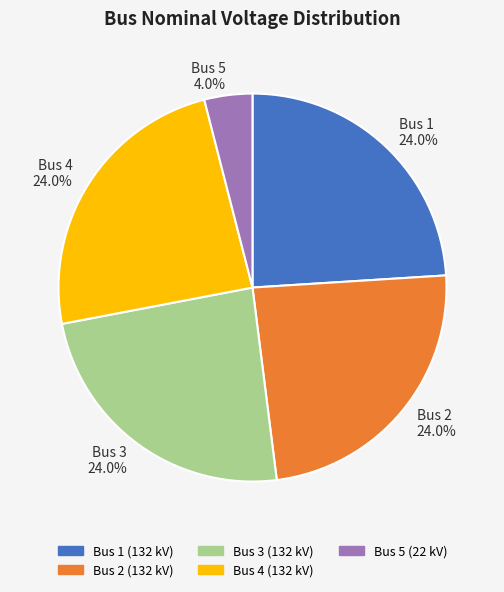

Does Bus 1 24.0% account for over 50% of the chart?

No